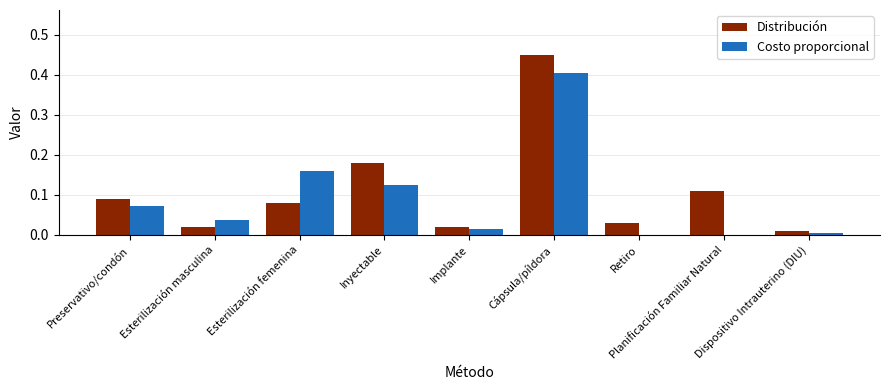

The Costo proporcional series shows 0.1 at Cápsula/píldora. True or false?

False